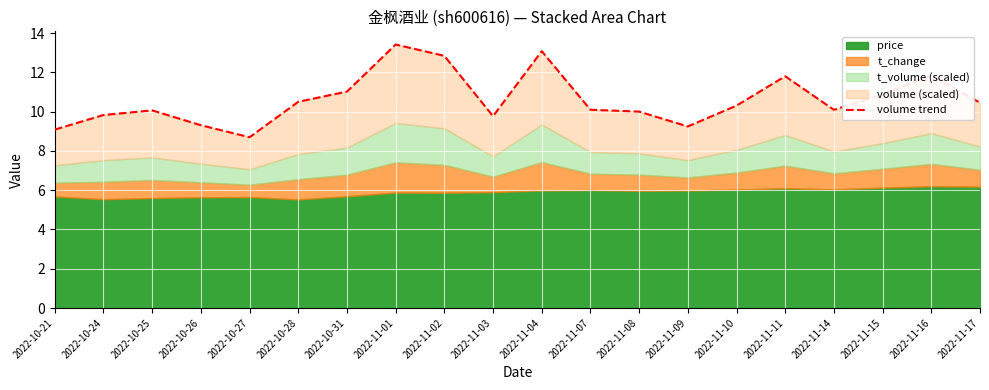

The chart shows a value of 10.5 at 2022-11-17. True or false?

True